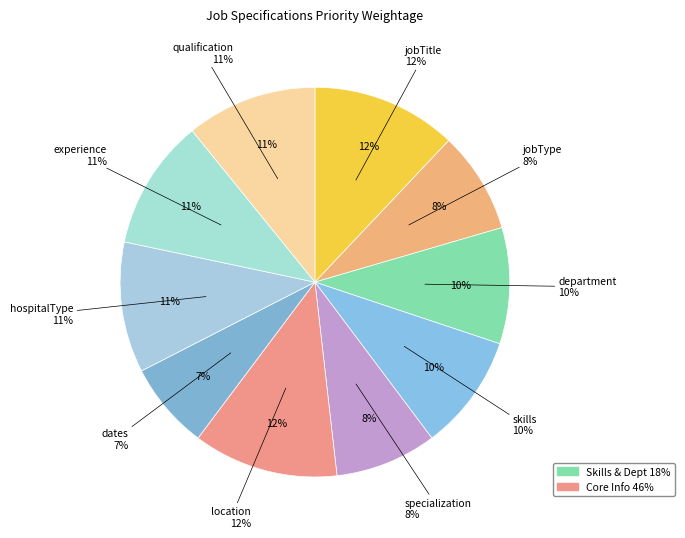

To the nearest percent, what is the difference between the dates and location slice percentages?

5%